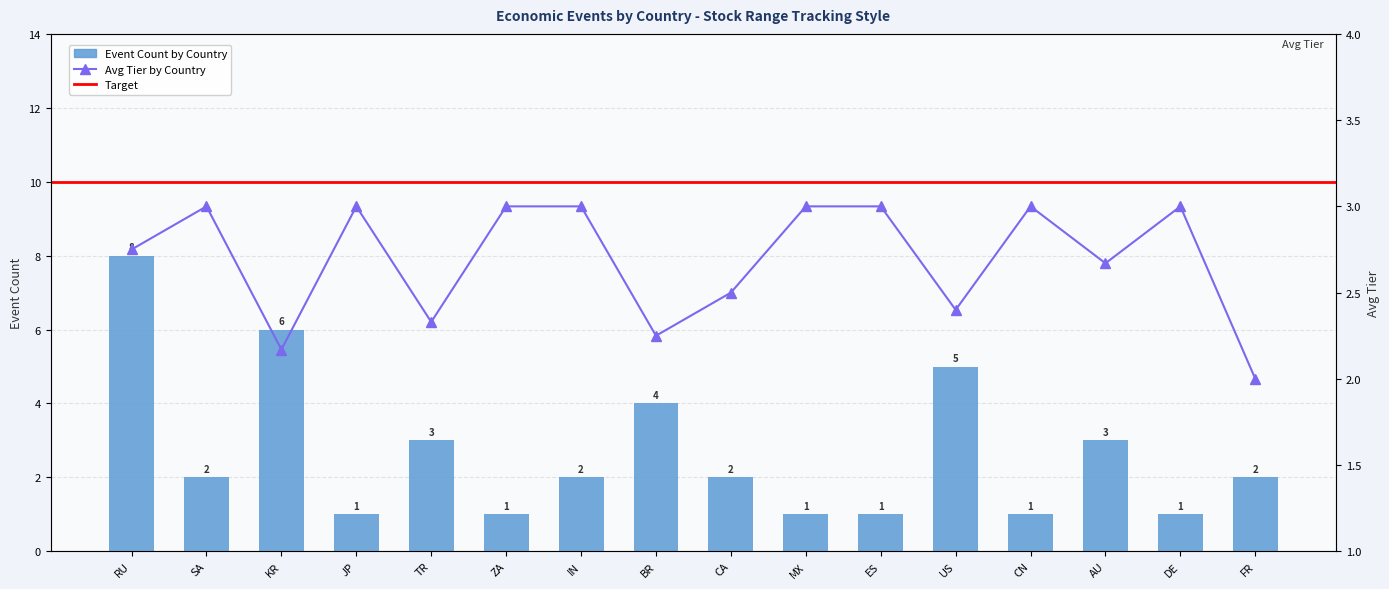

Which series has the largest total across all categories?

Avg Tier